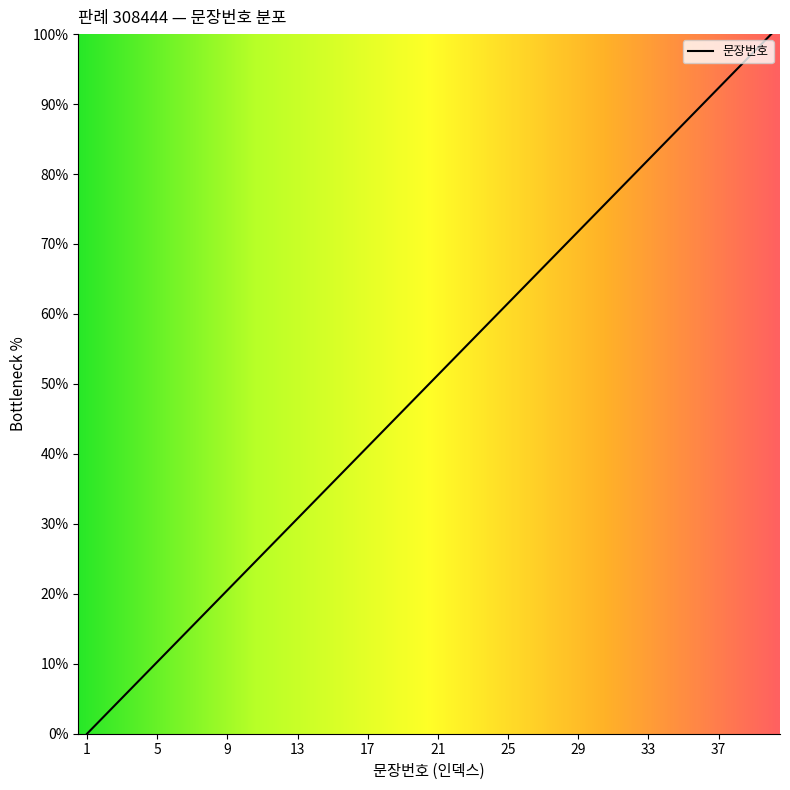

What is the greatest value displayed?

100.0